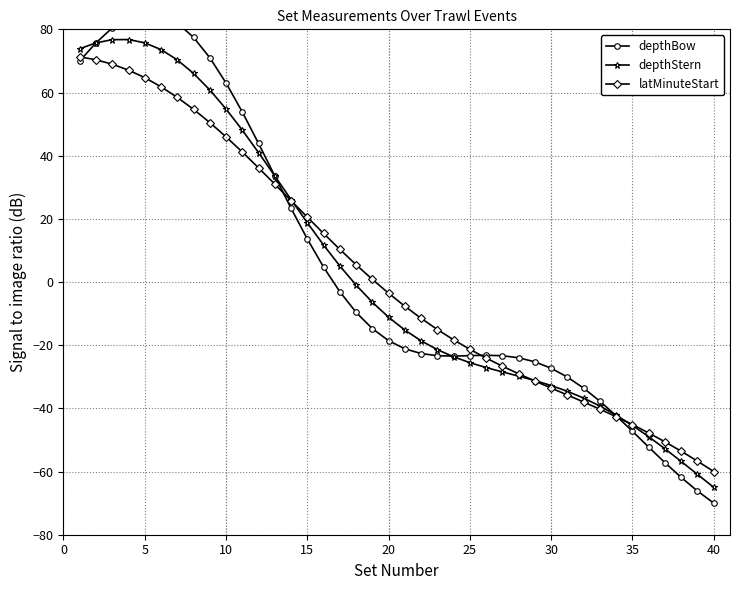

True or false: depthBow and latMinuteStart cross at least once.

True